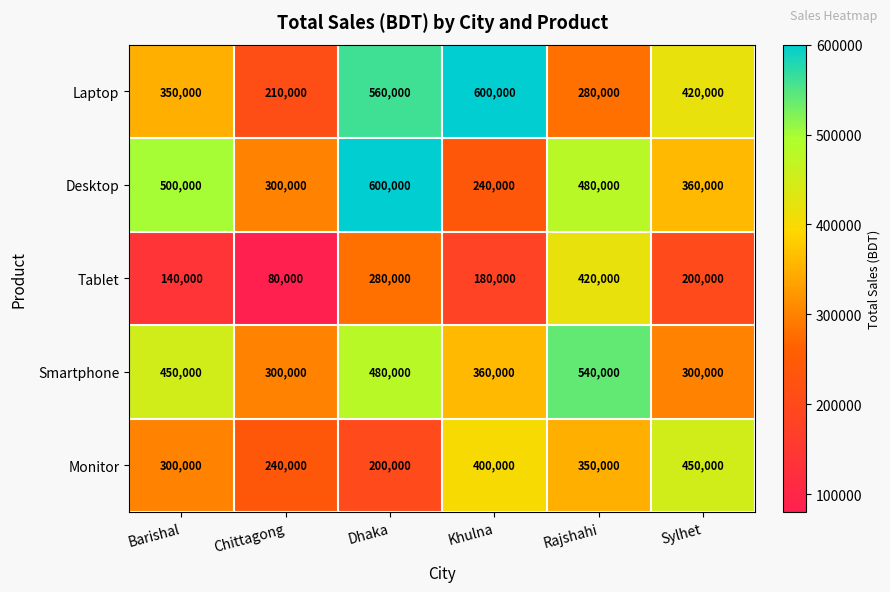

Which series changed the most between Khulna and Sylhet?

Laptop